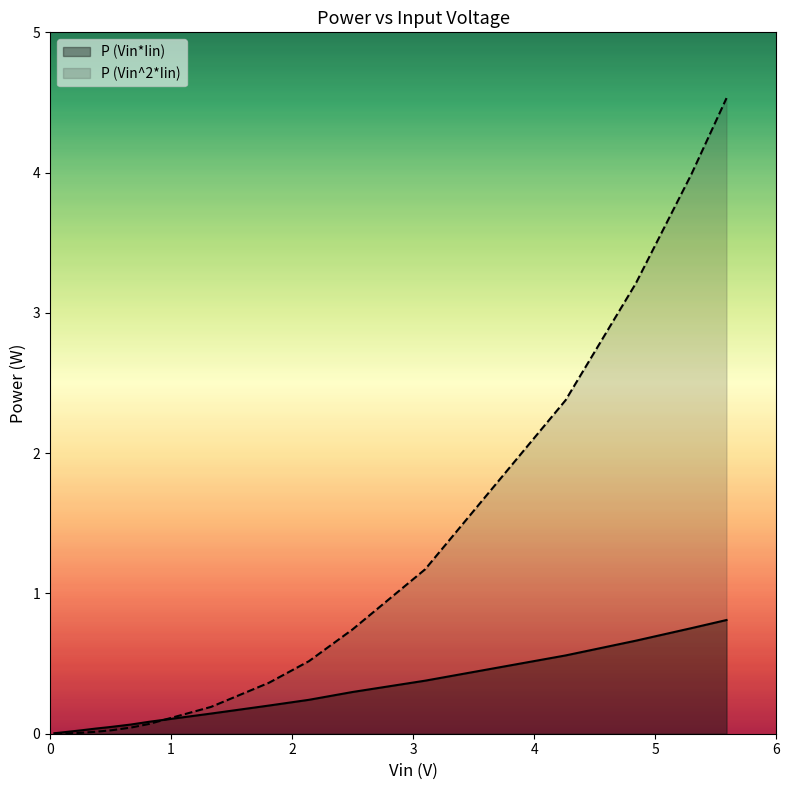

Which series has the largest total across all categories?

P (Vin^2*Iin)